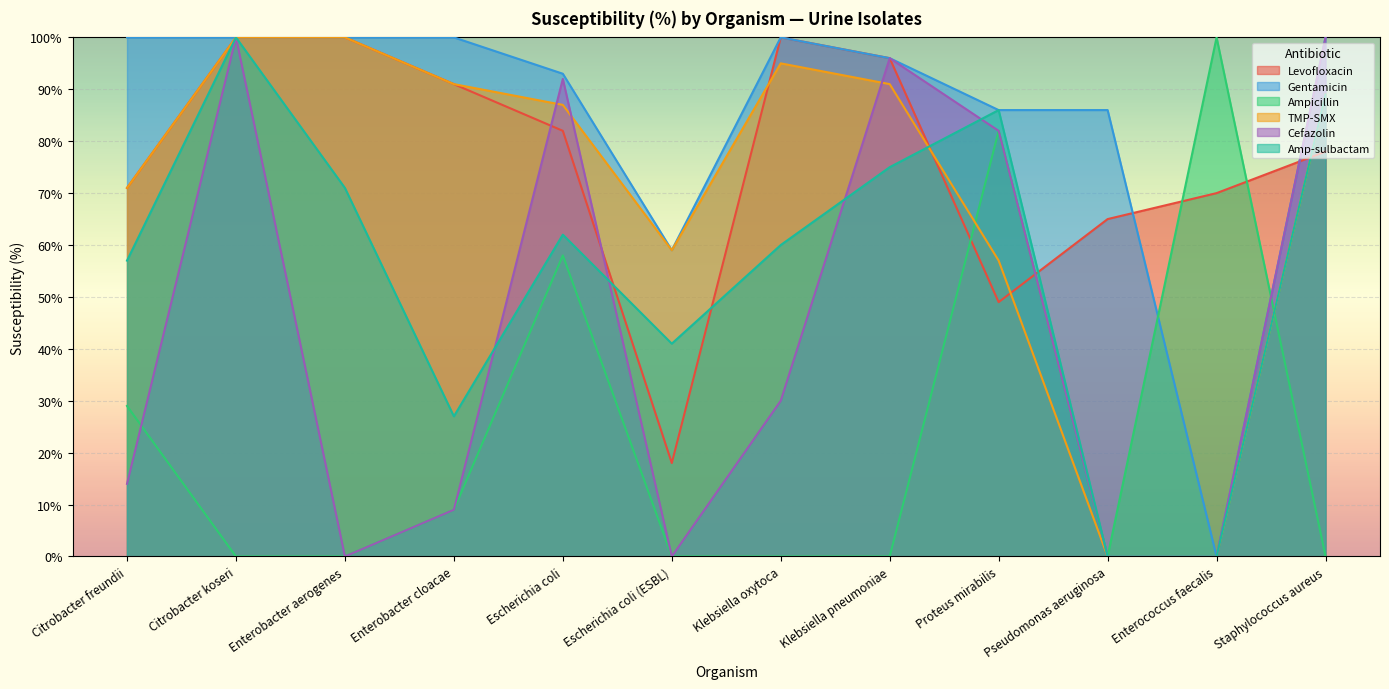

What position from the right is Escherichia coli?

8